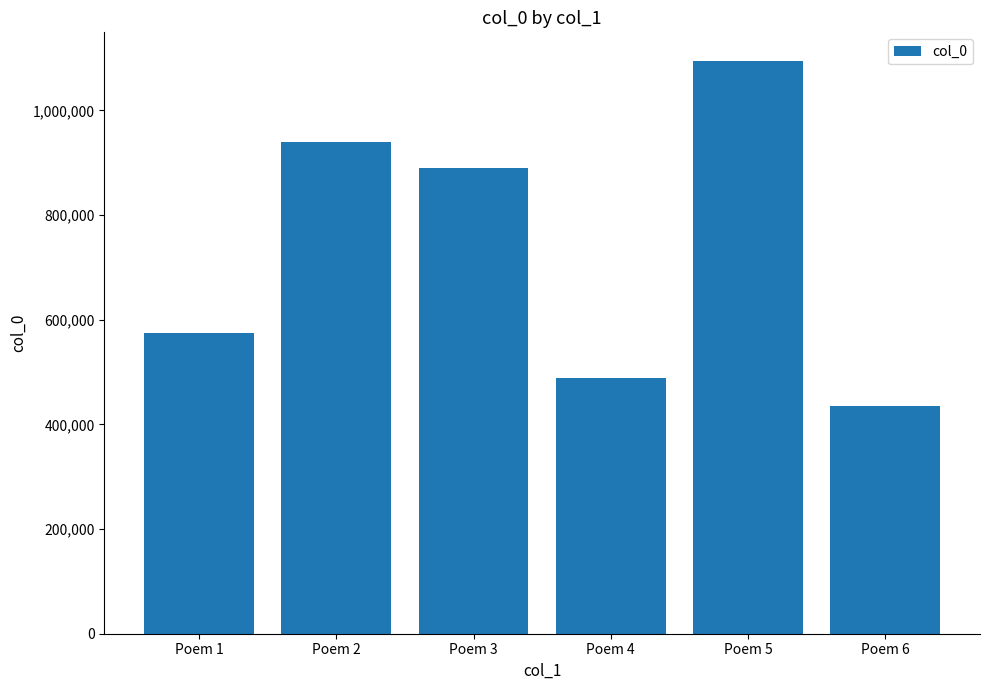

The value at Poem 3 is 1211629. True or false?

False